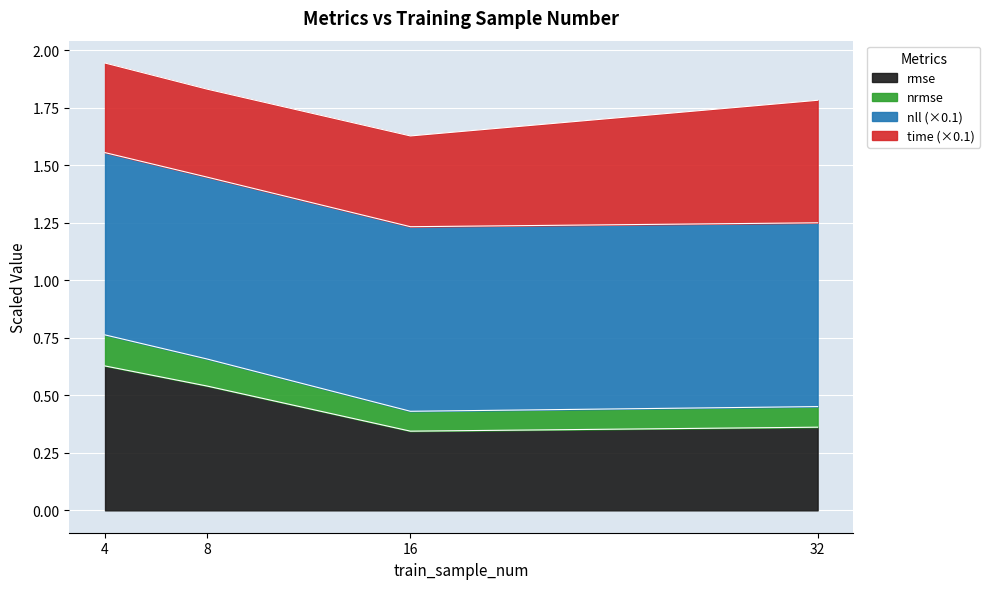

At which label does rmse reach its peak?

4